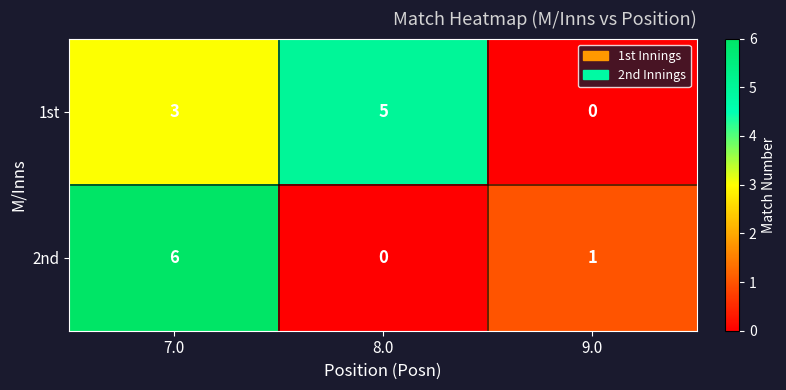

Reading left to right, what are all the values shown in this chart?

1st: 3	5	0
2nd: 6	0	1